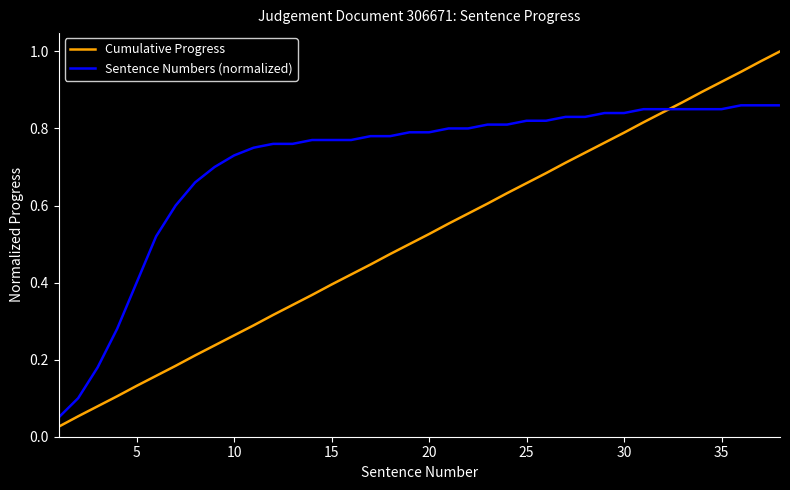

Which series has the largest total across all categories?

Sentence Numbers (normalized)